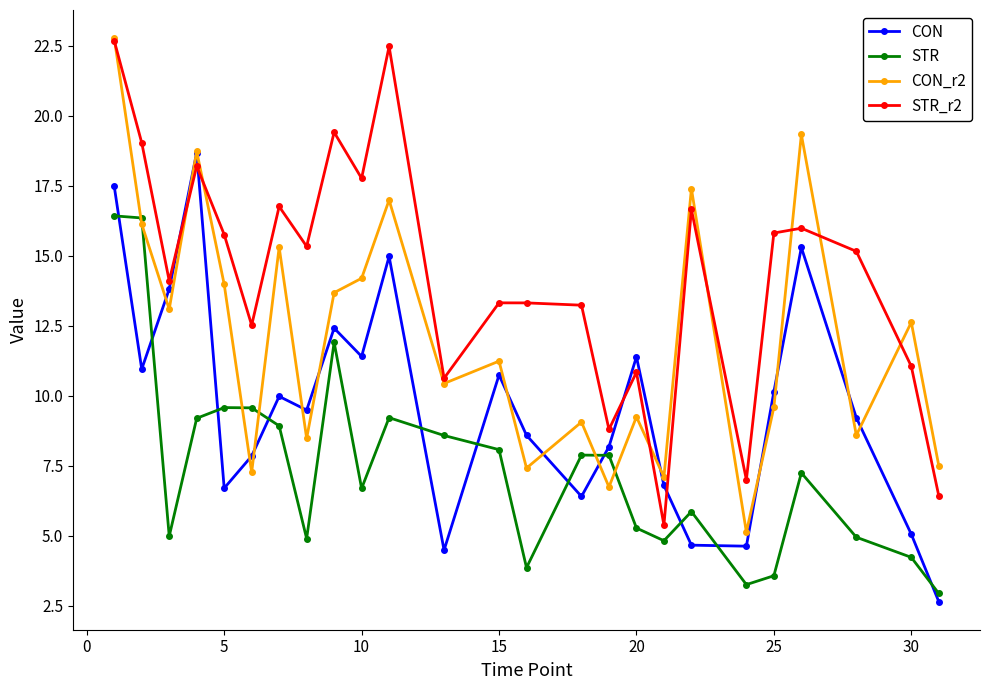

List the series in order of their overall mean, lowest first.

STR, CON, CON_r2, STR_r2